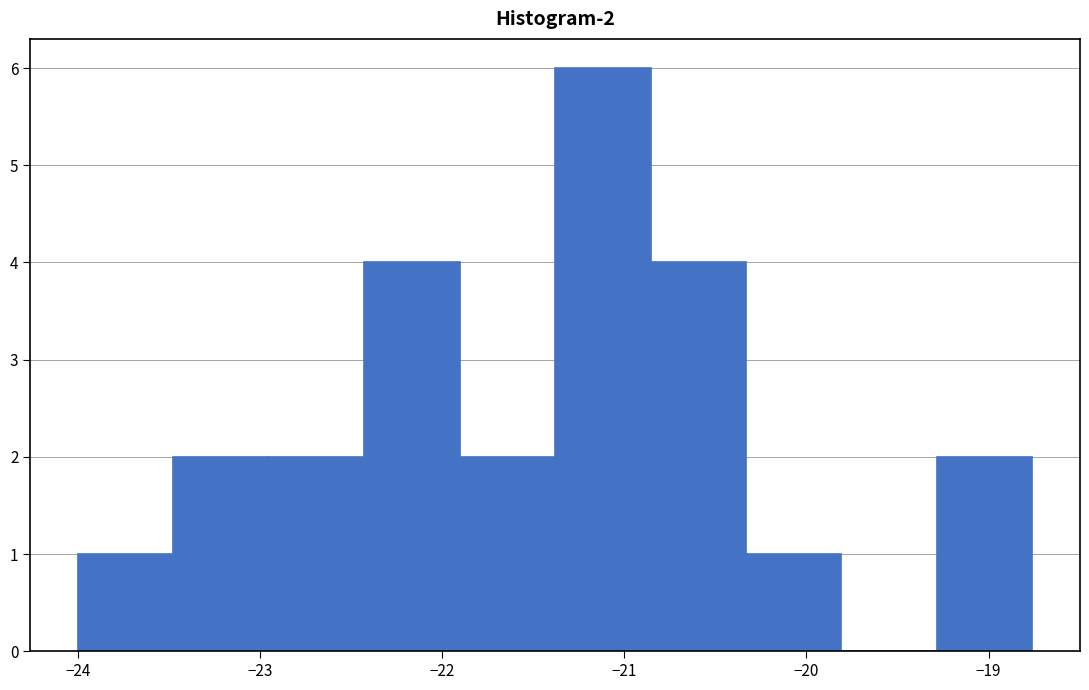

Which range on the x-axis has the tallest bar?

-21.4 to -20.9